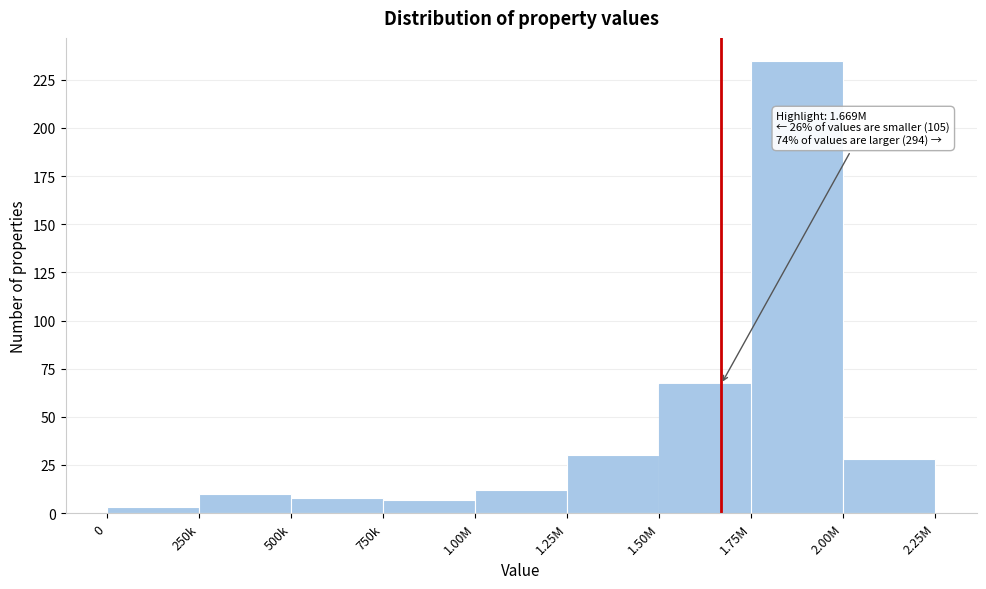

Reading right to left, what are all the values shown in this chart?

28	235	67	30	12	7	8	10	3